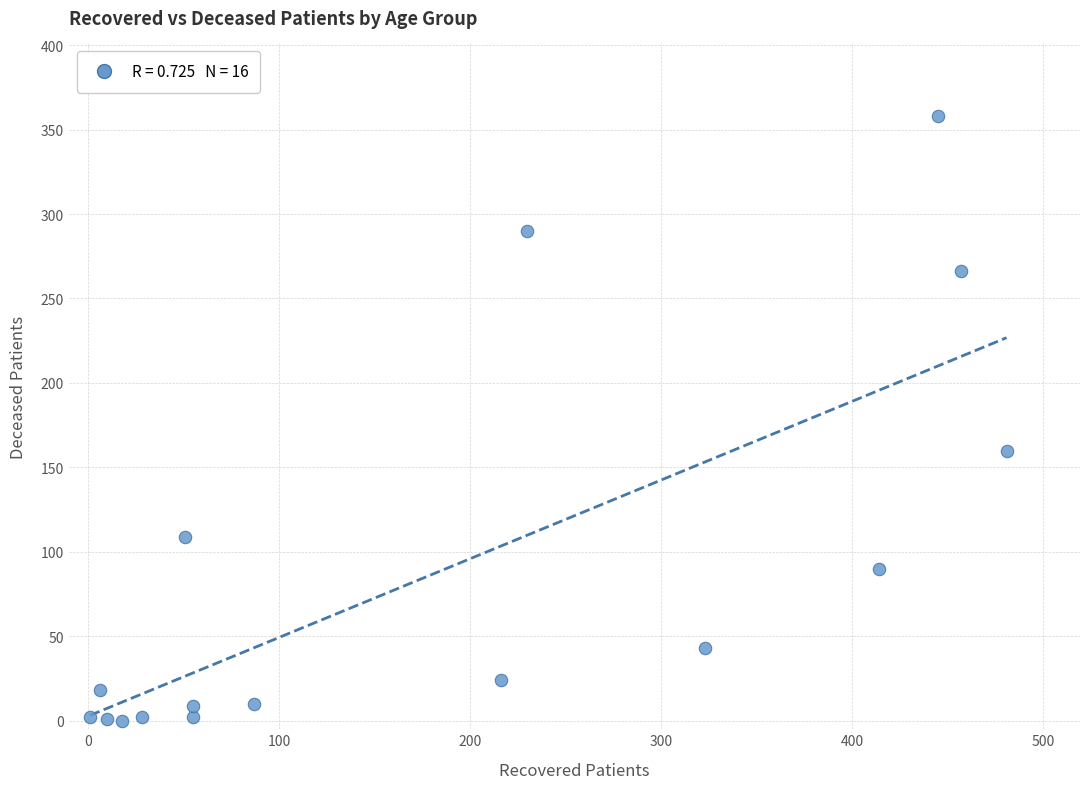

What is the range of X values (max minus min)?

480